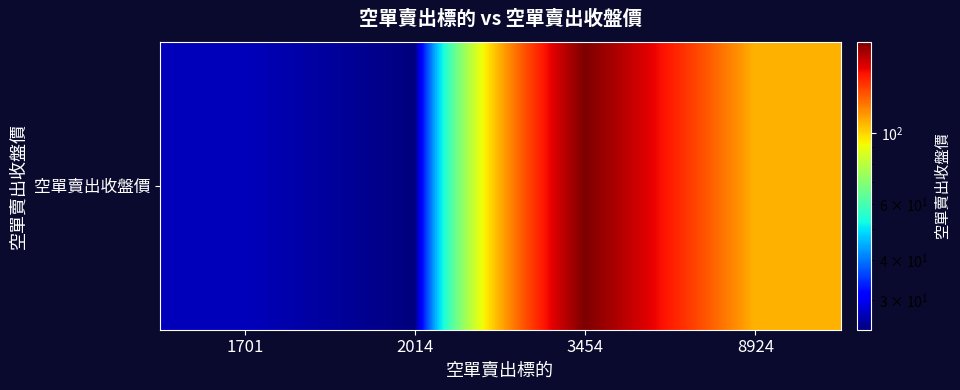

How many values are below 107?

2